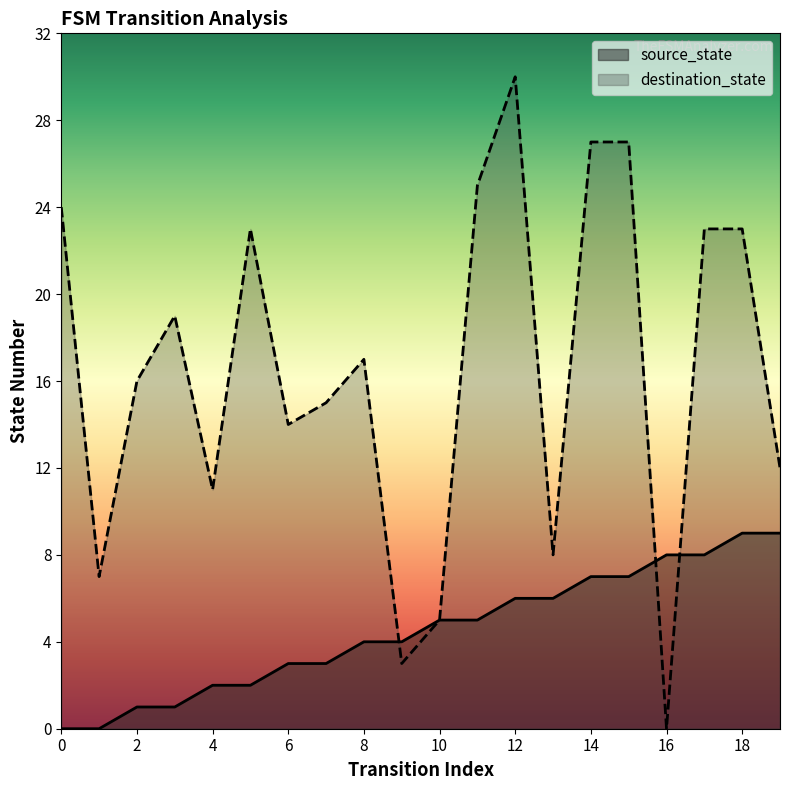

Is it true that source_state equals 8 at 16?

True